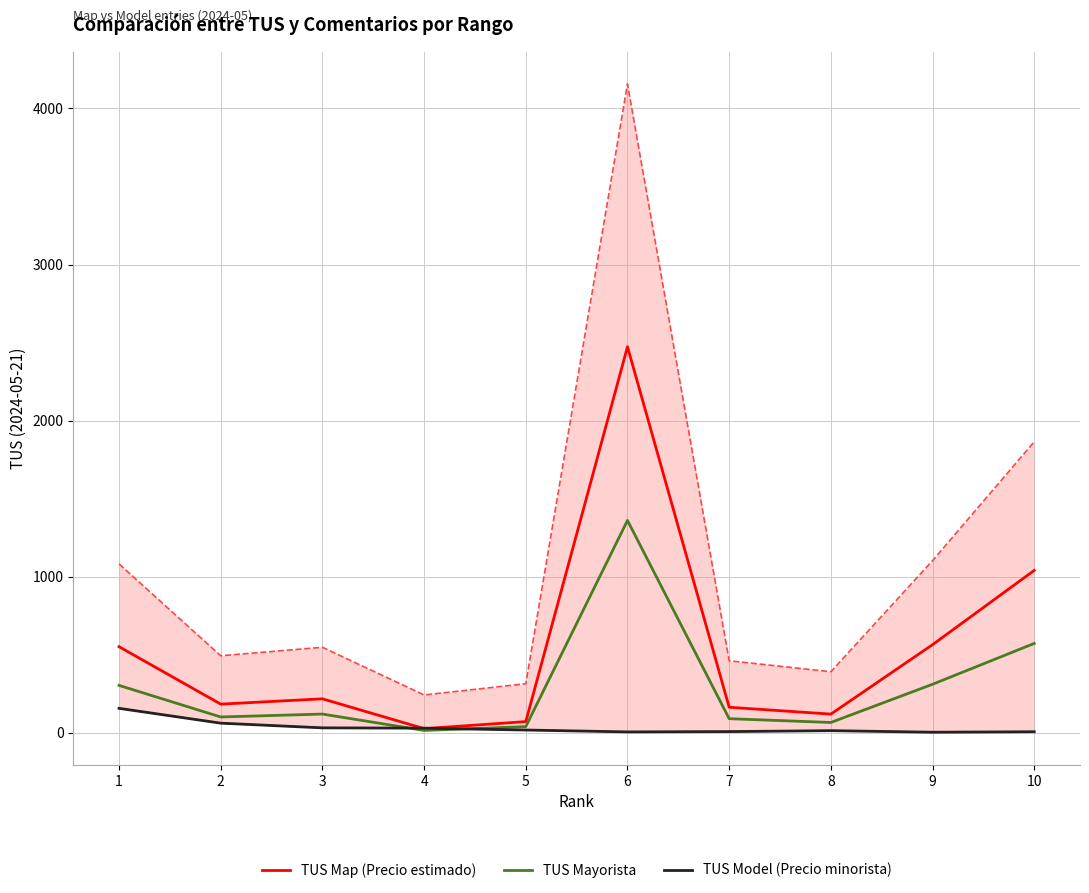

Rank the series at 8 from highest to lowest value.

TUS Map (Precio estimado), TUS Mayorista, TUS Model (Precio minorista)